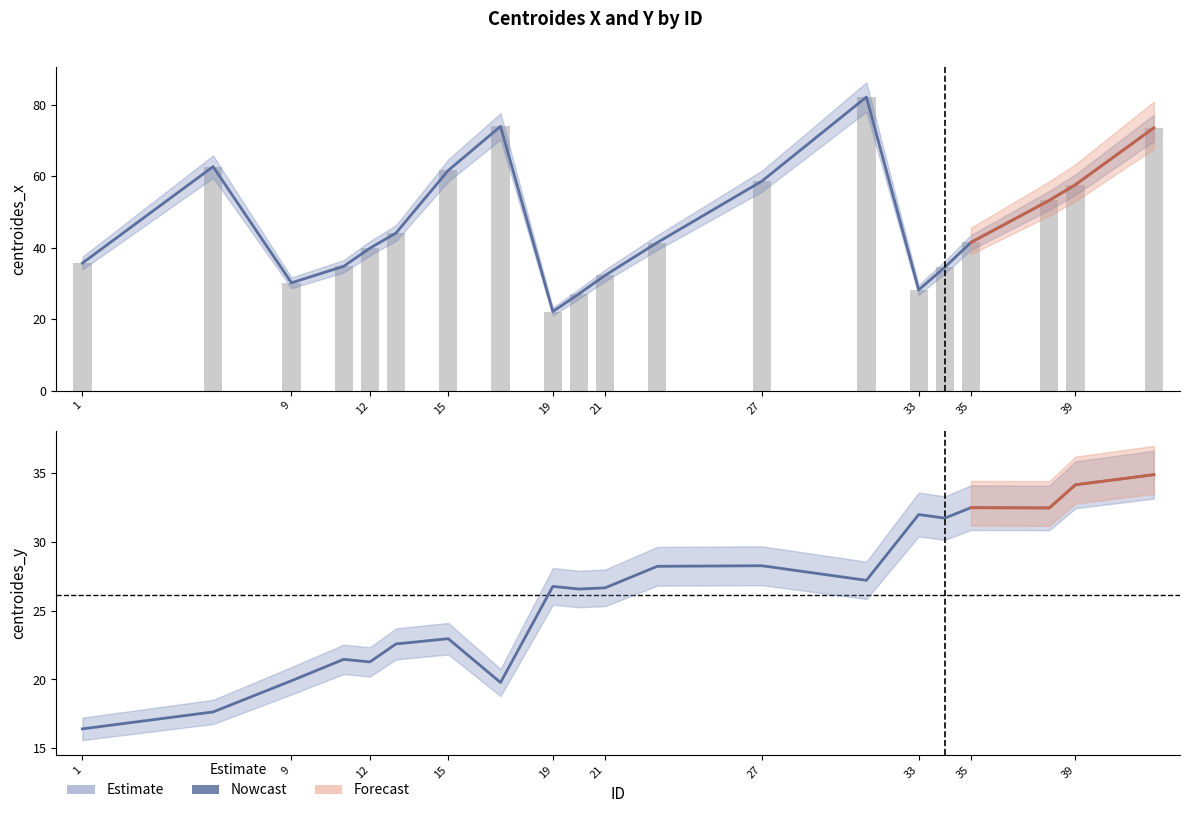

Reading left to right, extract all data points from this chart.

centroides_x: 1=35.7	6=62.7	9=30.2	11=34.8	12=39.9	13=44.1	15=61.7	17=74.0	19=22.1	20=27.1	21=32.3	23=41.5	27=58.7	31=82.2	33=28.2	34=34.5	35=41.5	38=53.3	39=57.7	42=73.6
centroides_y: 1=16.4	6=17.6	9=19.9	11=21.5	12=21.3	13=22.6	15=23.0	17=19.8	19=26.8	20=26.6	21=26.7	23=28.2	27=28.3	31=27.2	33=32.0	34=31.7	35=32.5	38=32.5	39=34.2	42=34.9